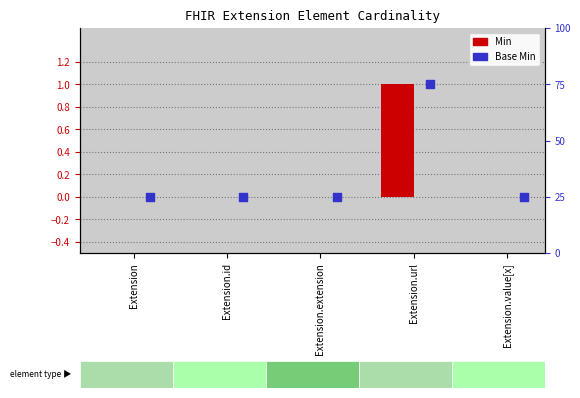

Which series has the largest total across all categories?

Min